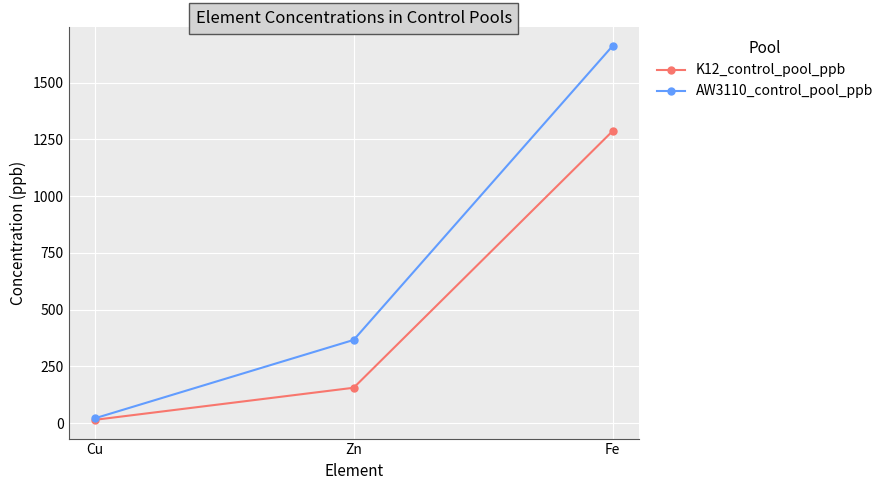

Which series has the widest spread of values?

AW3110_control_pool_ppb